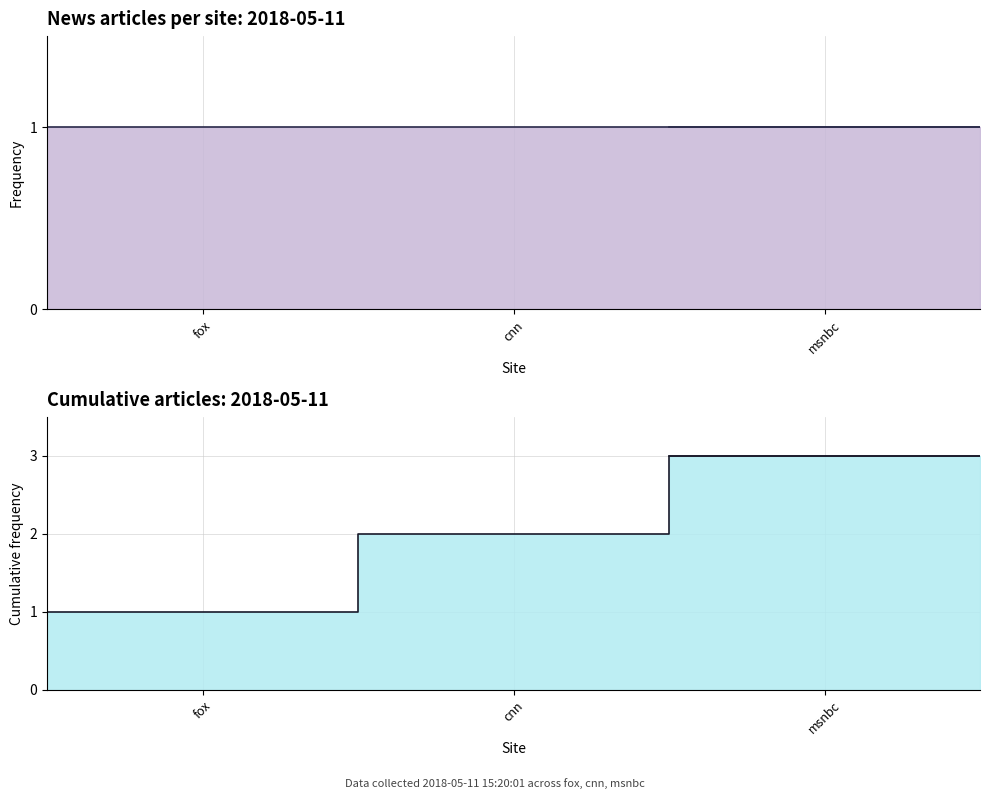

What position from the left is msnbc?

3